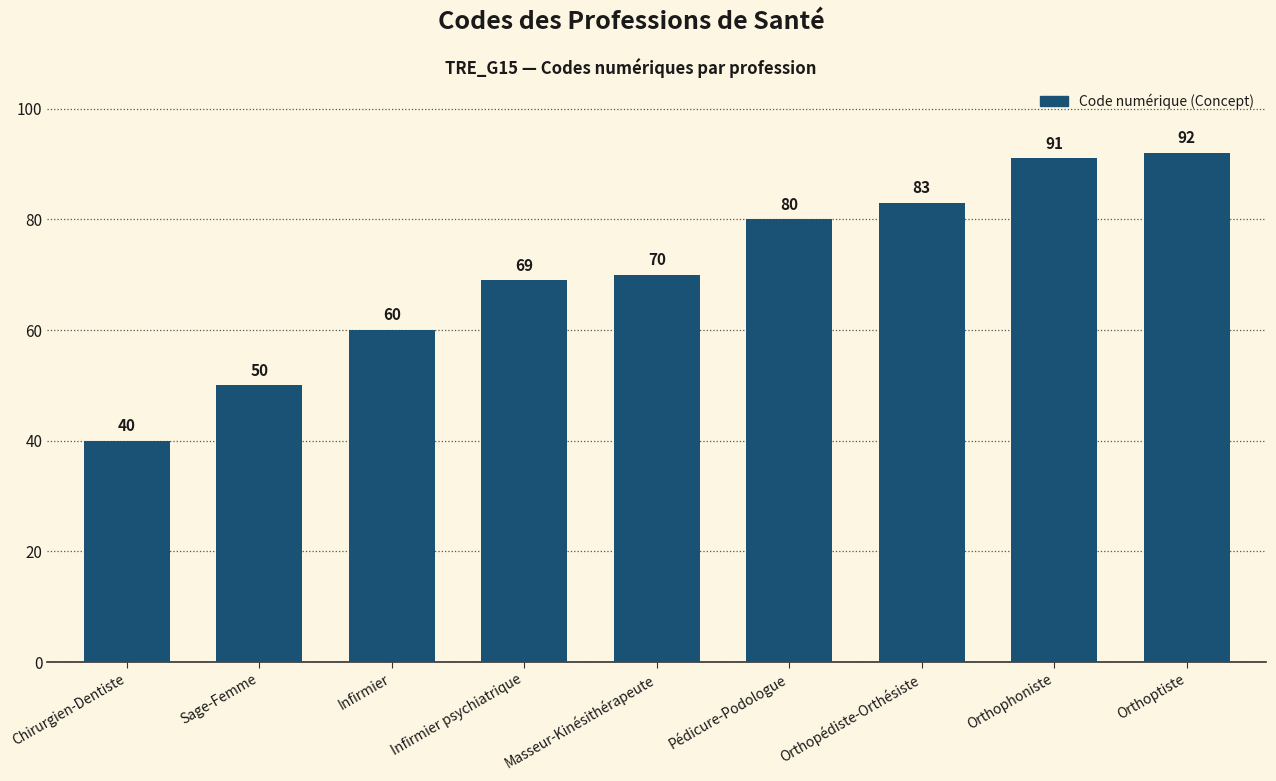

What is the label of the 8th bar from the right?

Sage-Femme